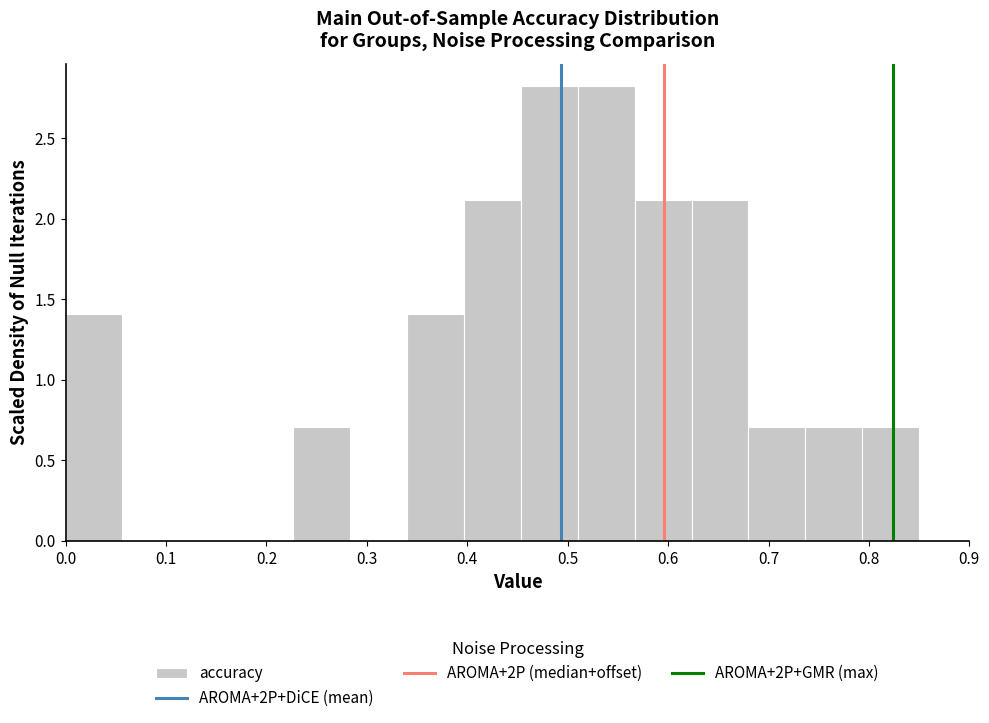

Reading left to right, transcribe this chart: for each bar, give the range it covers on the x-axis and its height. Neither the bar edges nor the heights are printed on the chart, so give them approximately, as read against the axes.

0.00 to 0.06: 1.4
0.06 to 0.11: 0
0.11 to 0.17: 0
0.17 to 0.23: 0
0.23 to 0.28: 0.7
0.28 to 0.34: 0
0.34 to 0.40: 1.4
0.40 to 0.45: 2.1
0.45 to 0.51: 2.8
0.51 to 0.57: 2.8
0.57 to 0.62: 2.1
0.62 to 0.68: 2.1
0.68 to 0.74: 0.7
0.74 to 0.79: 0.7
0.79 to 0.85: 0.7